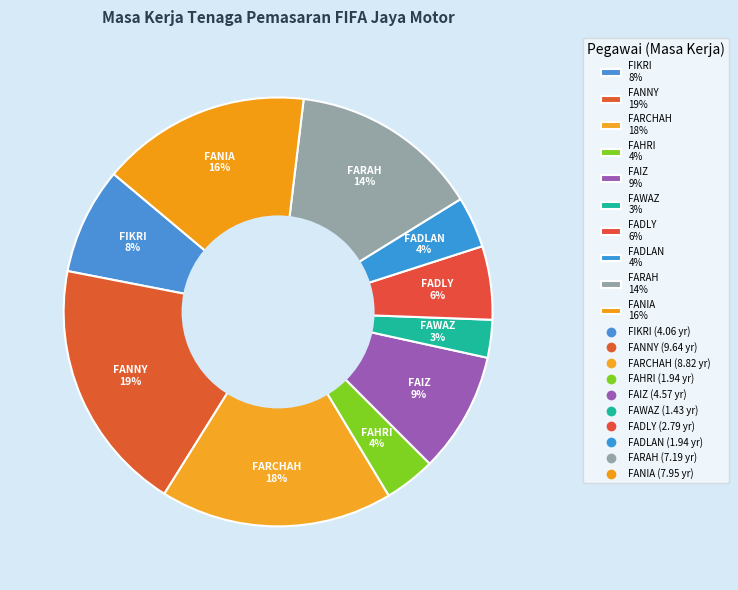

Is there a majority slice in this chart?

No